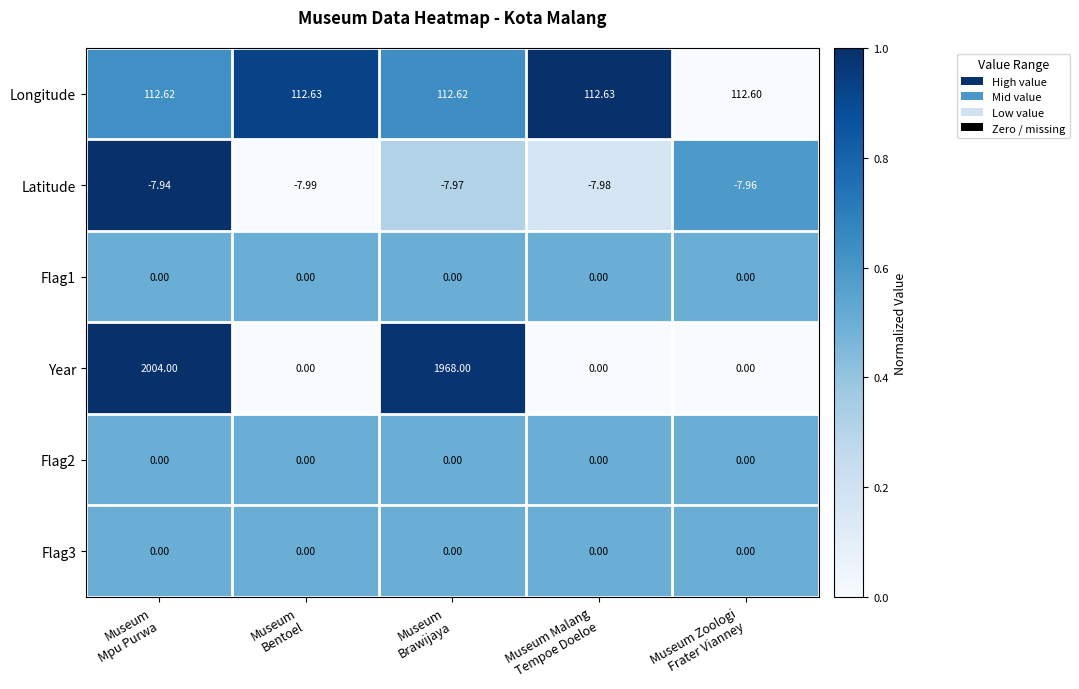

Between Museum
Bentoel and Museum Malang
Tempoe Doeloe, which series saw the biggest shift?

Latitude